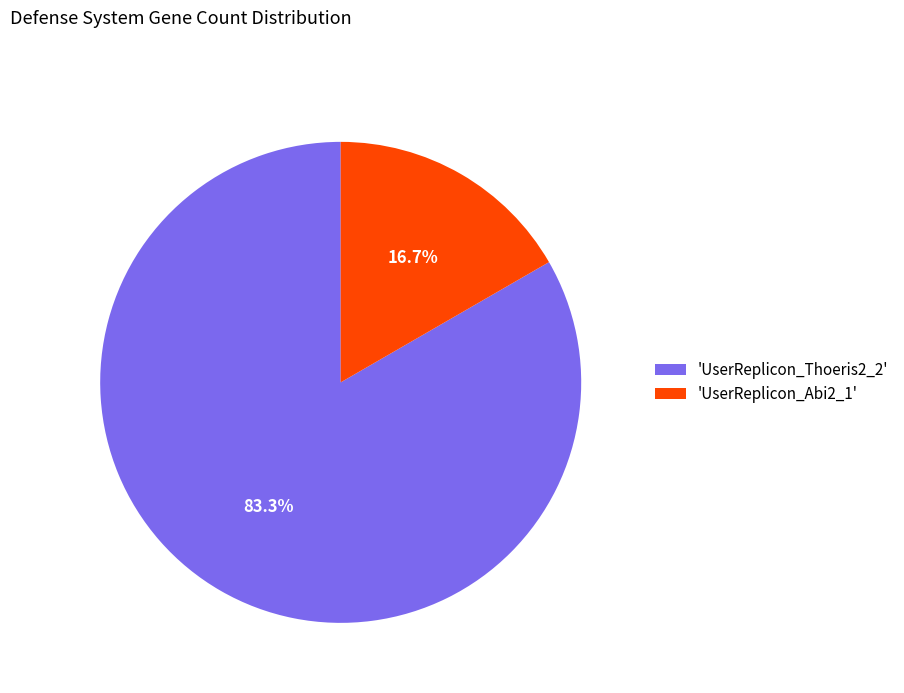

What is the largest slice in the pie chart?

'UserReplicon_Thoeris2_2'